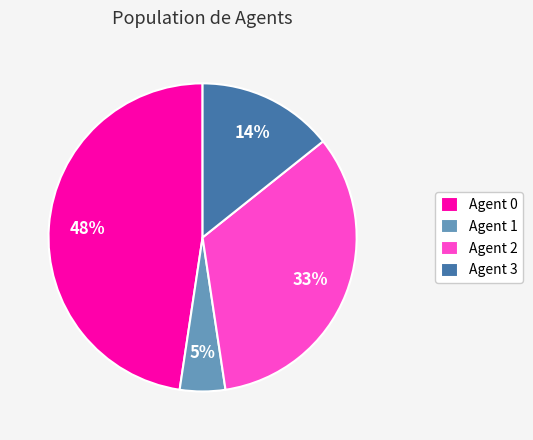

The Agent 1 slice represents 5% of the pie. True or false?

True